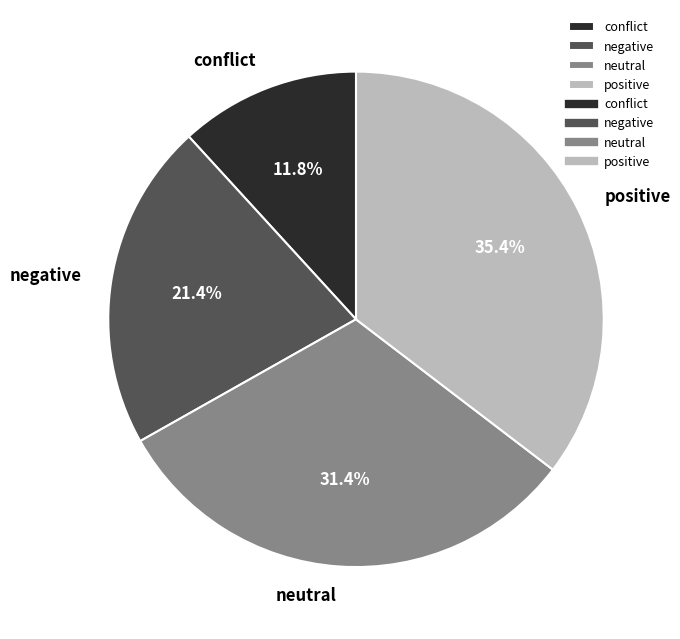

Is the sum of conflict and negative greater than half?

No